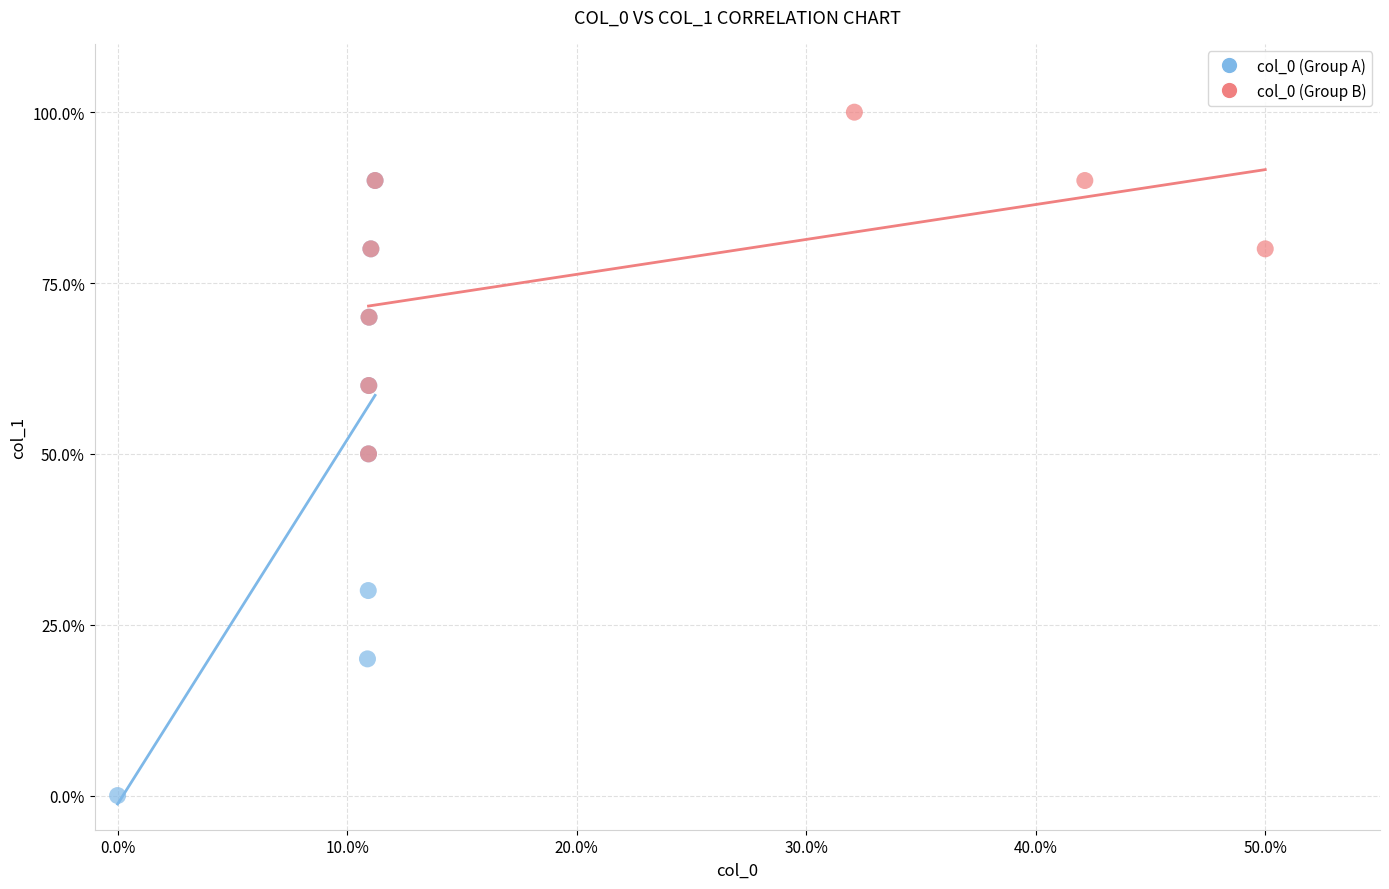

What are all the series names shown in the legend?

col_0 (Group A), col_0 (Group B)